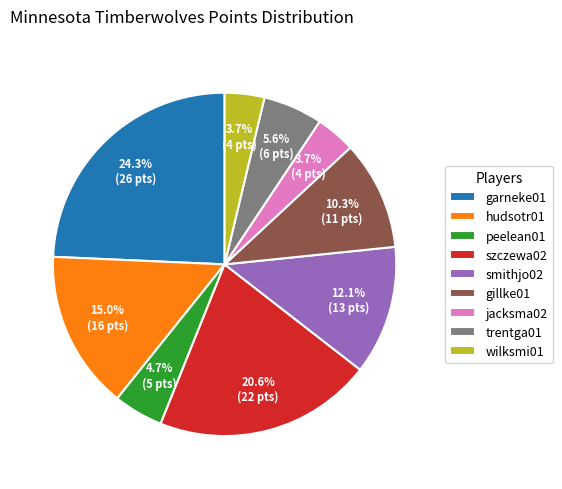

To the nearest percent, what is the combined percentage of peelean01 and szczewa02?

25%